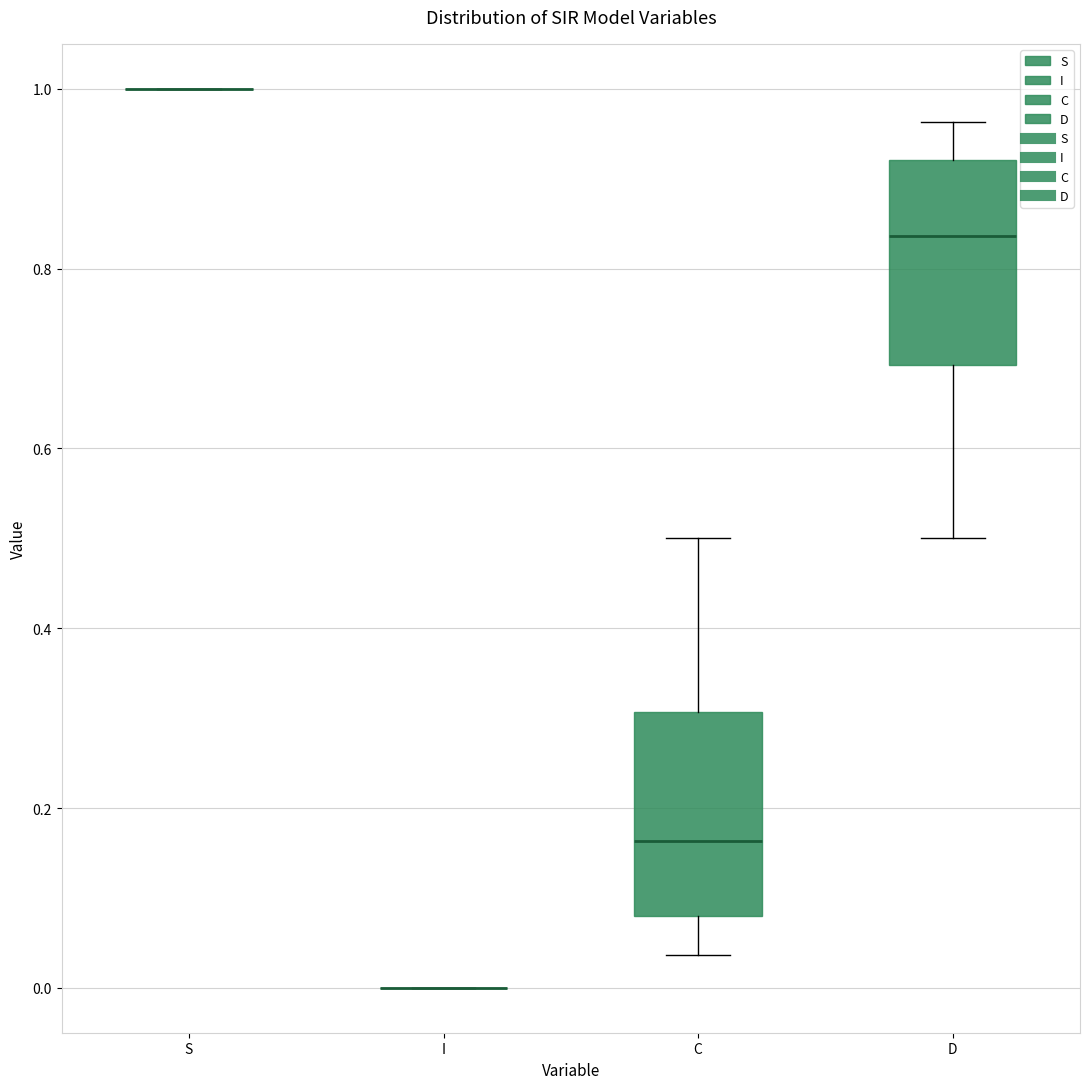

Where does the median line of the box for C sit on the y-axis? The values are not printed on the chart, so give them approximately, as read against the axis.

0.16